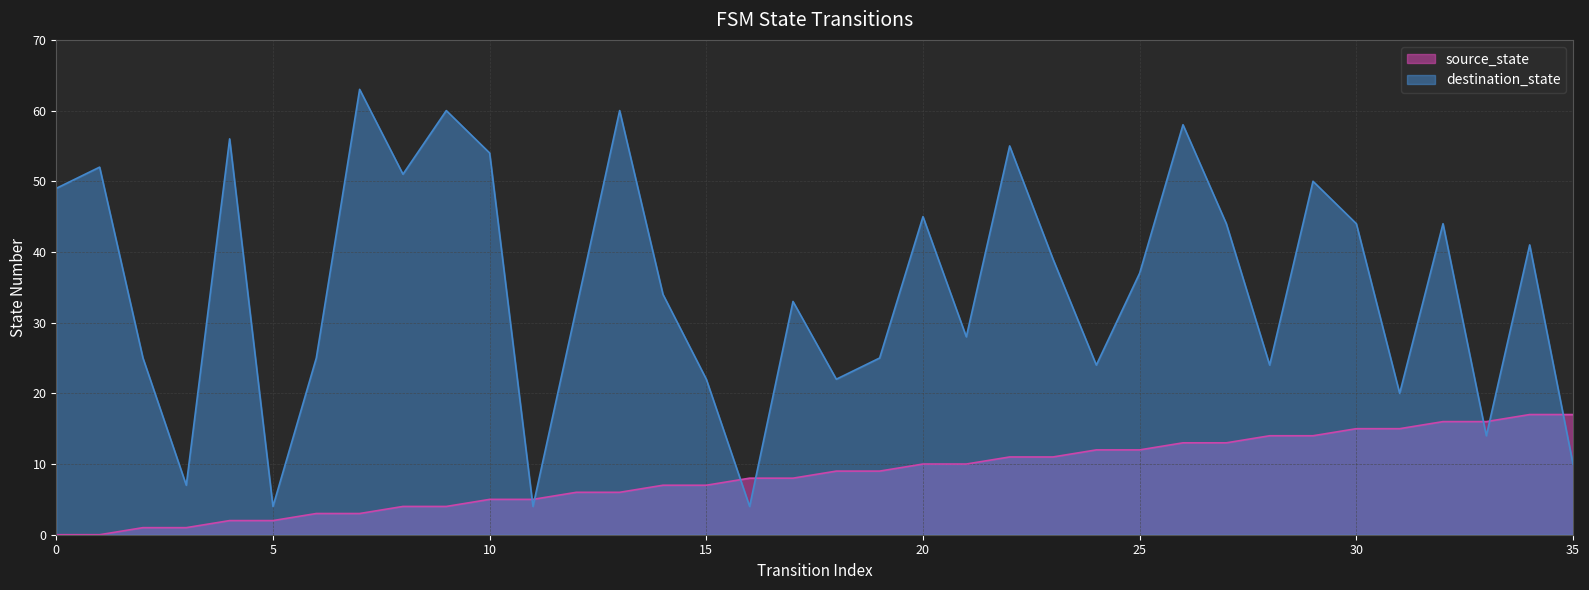

At which category is the sum across all series the highest?

26